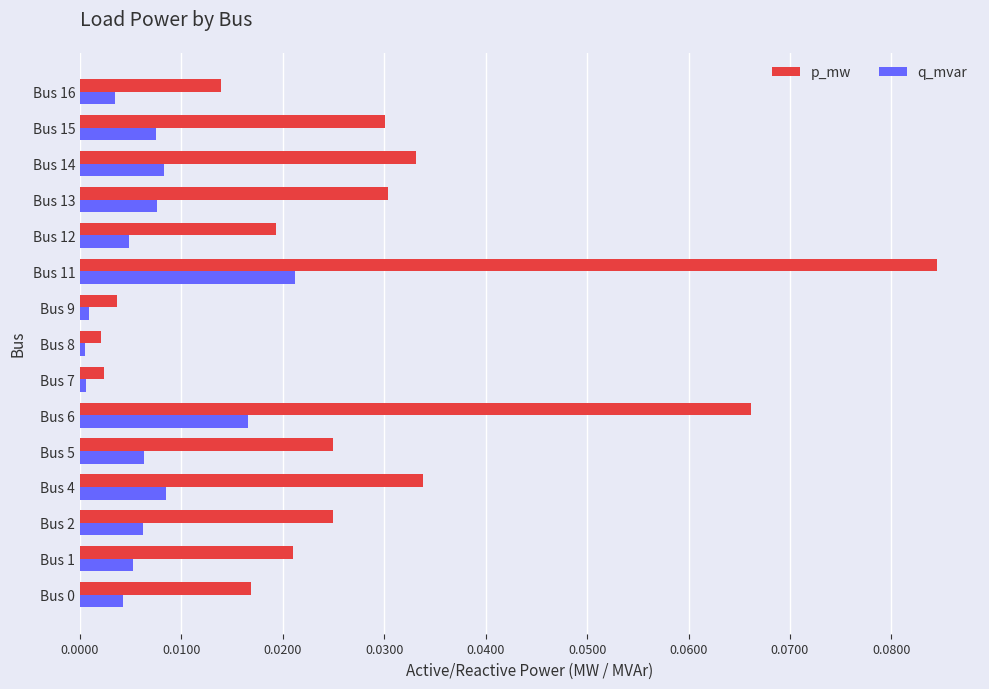

At how many categories does at least one series exceed 0?

15